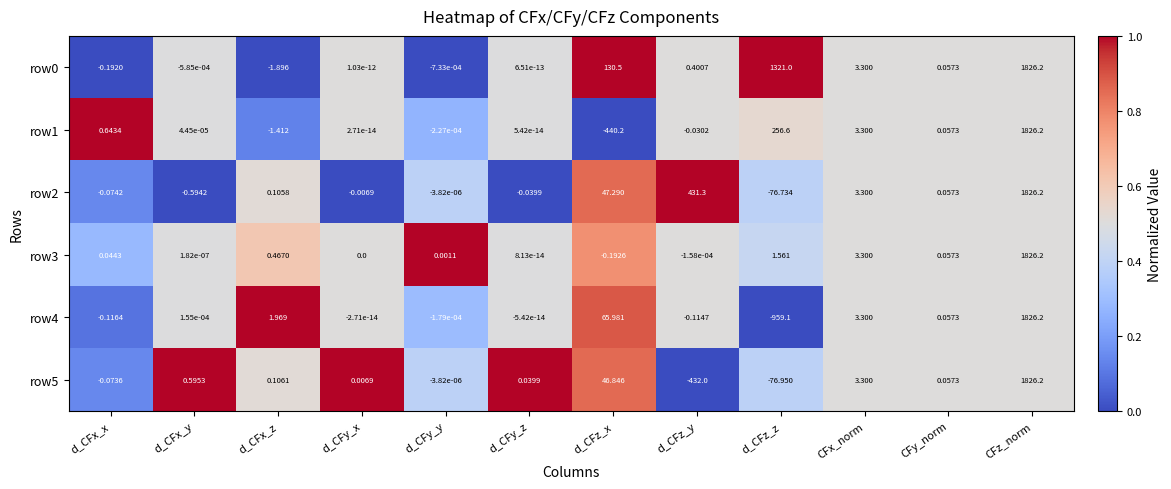

At which category does the chart reach its peak across all series?

CFz_norm